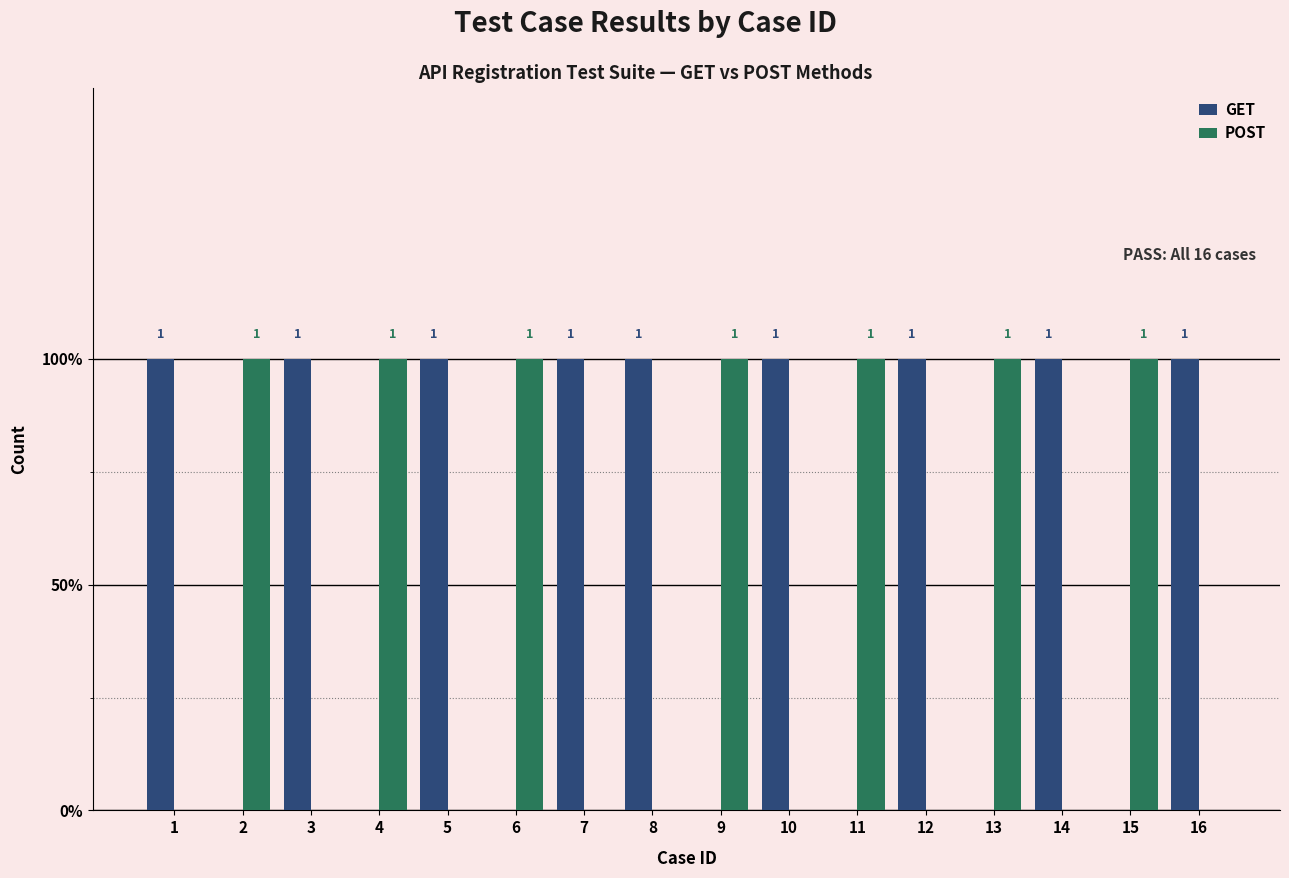

Are the bars grouped side by side (vs. stacked)?

Yes